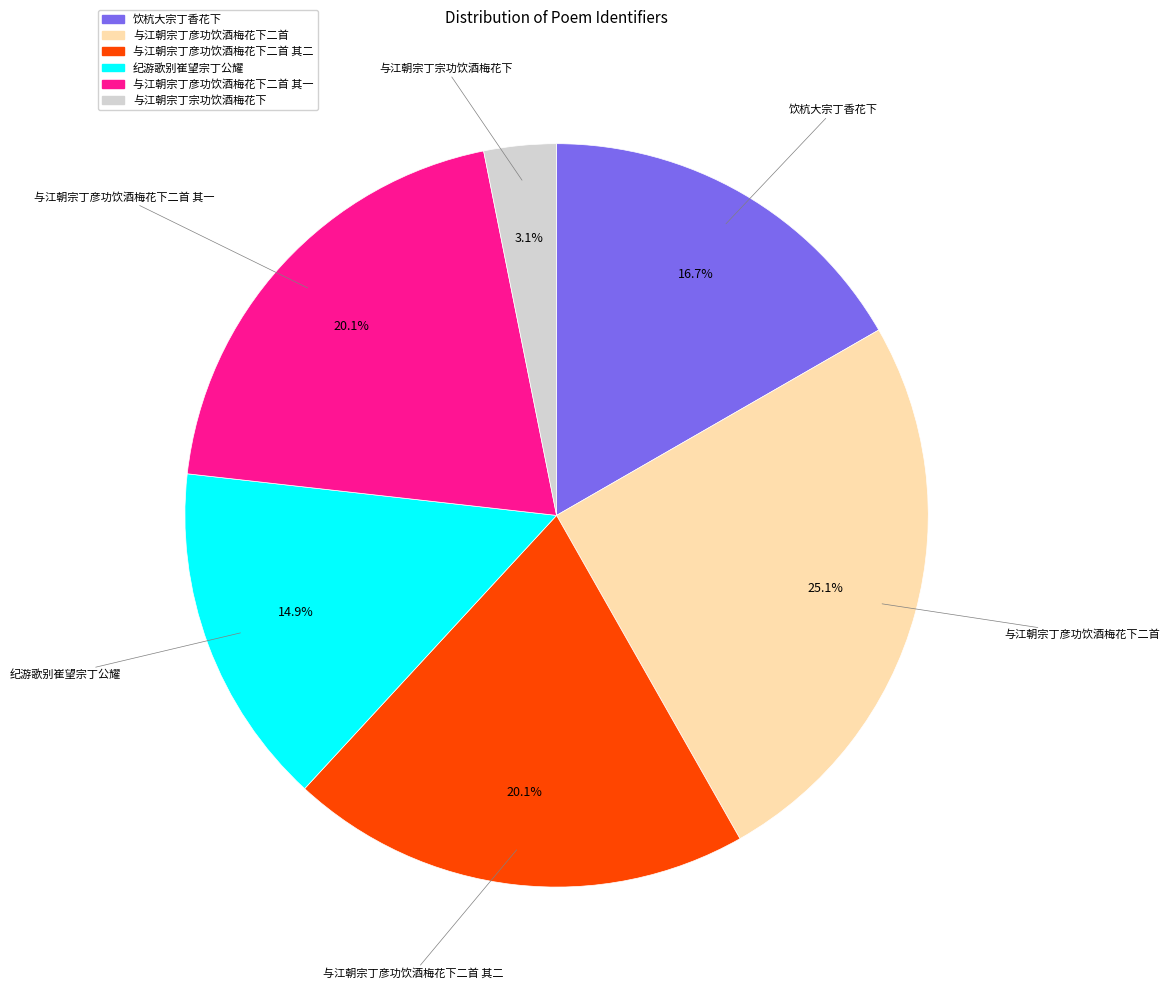

How many segments does this pie chart have?

6